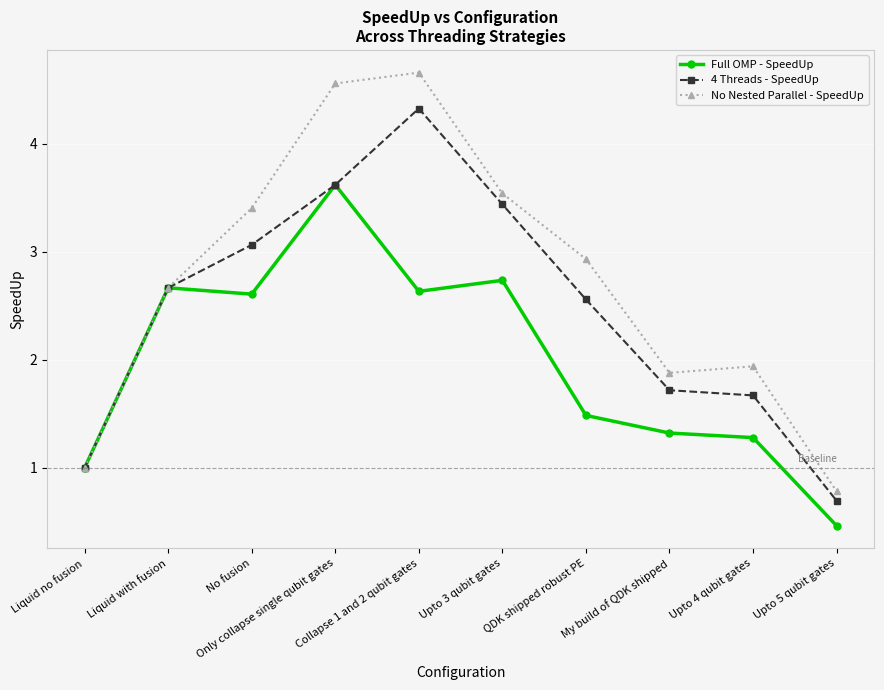

What is the label of the 6th point from the right?

Collapse 1 and 2 qubit gates